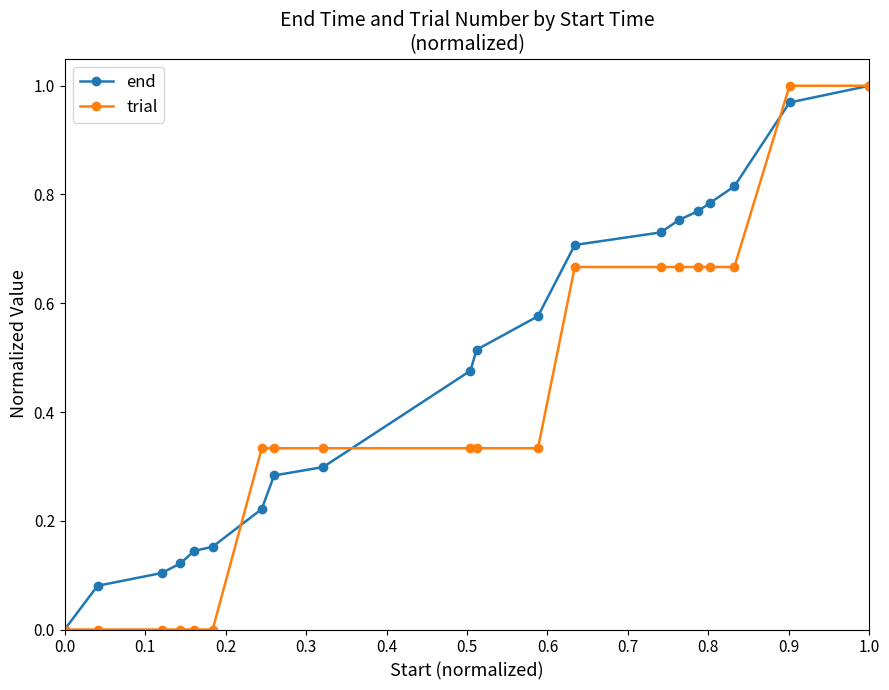

List the series in order of their overall mean, lowest first.

trial, end